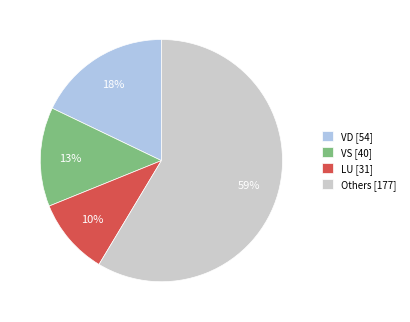

How many slices are in this pie chart?

4